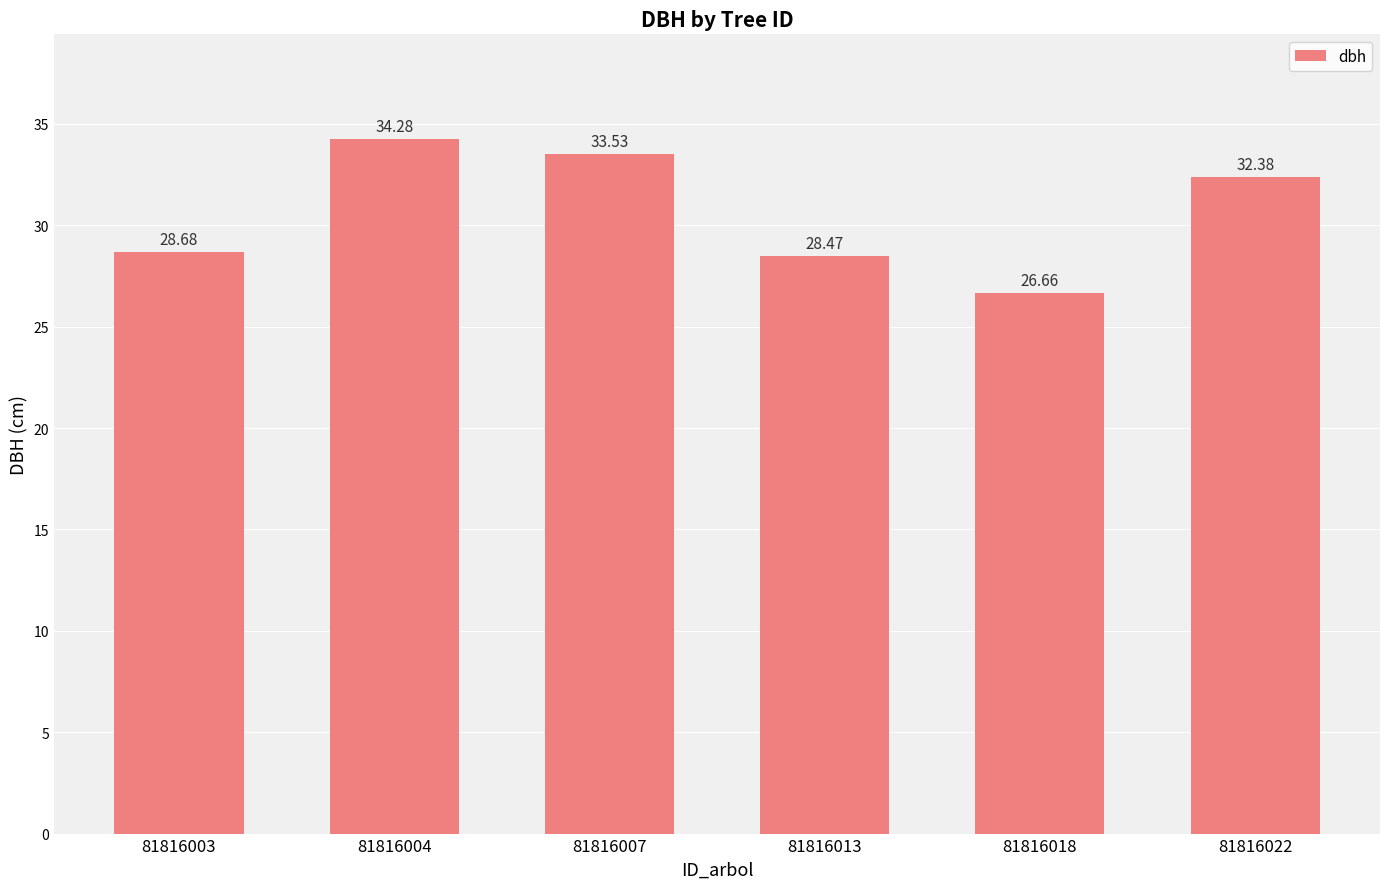

What is the value of the 4th bar from the left?

28.5